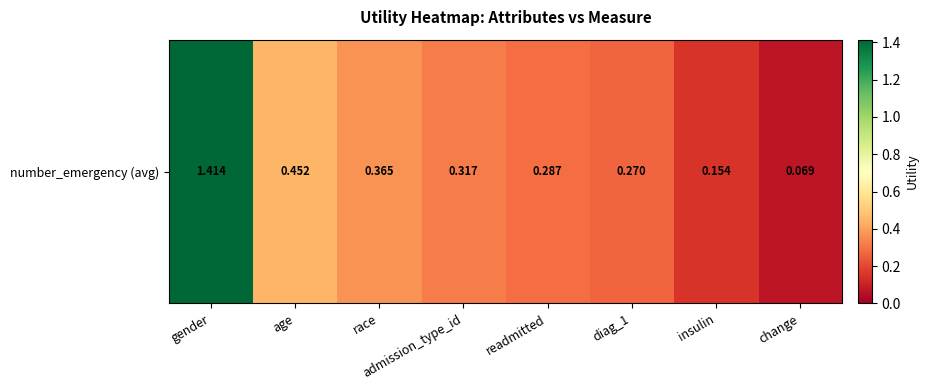

Is it true that the value at change is 0.1?

True